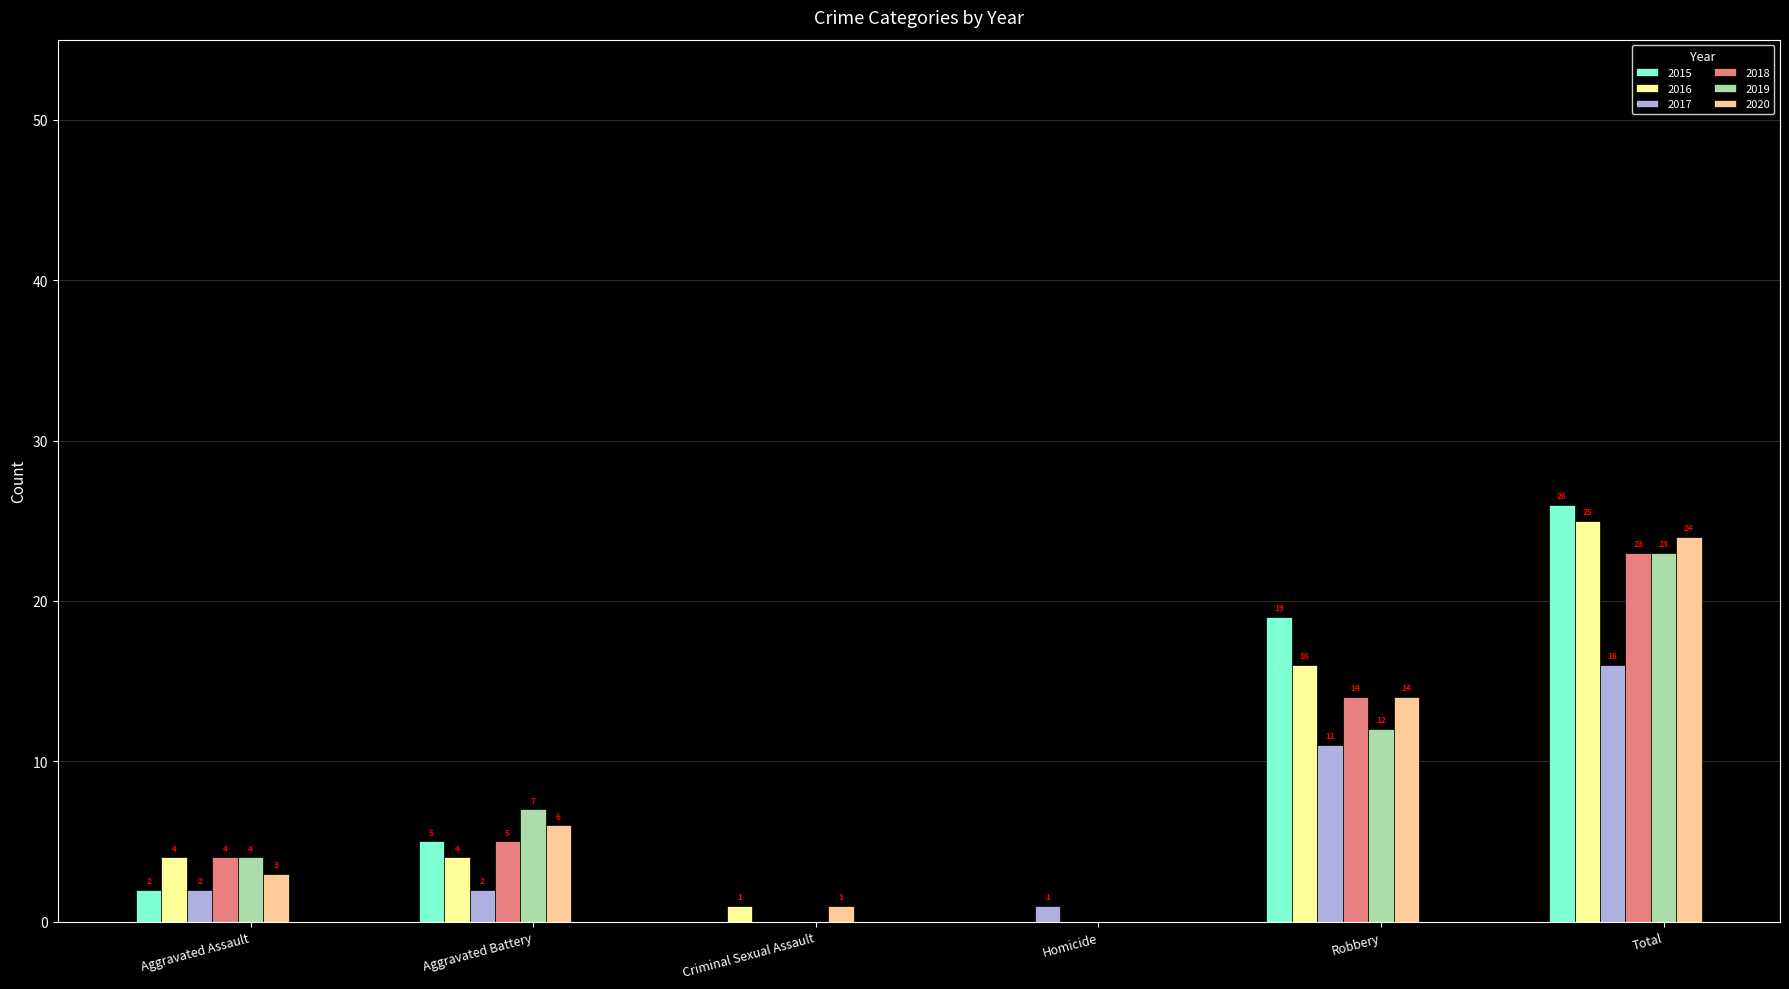

True or false: 2015 has a value of 8 at Total.

False